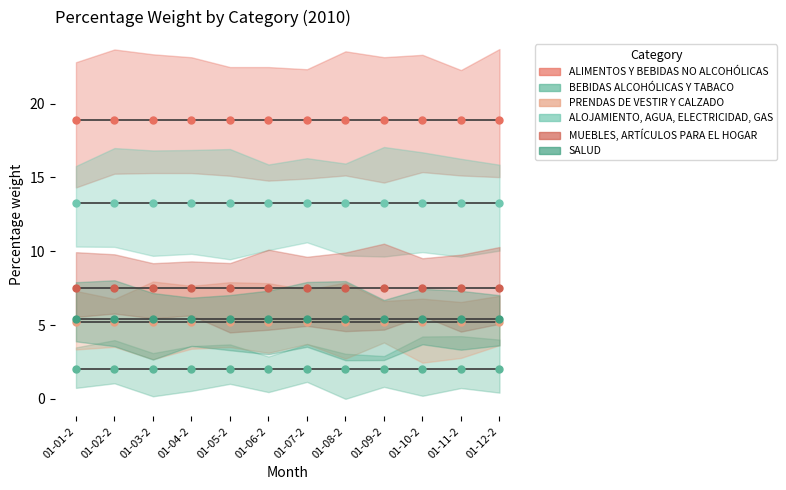

At which category does the chart reach its minimum across all series?

01-01-2010